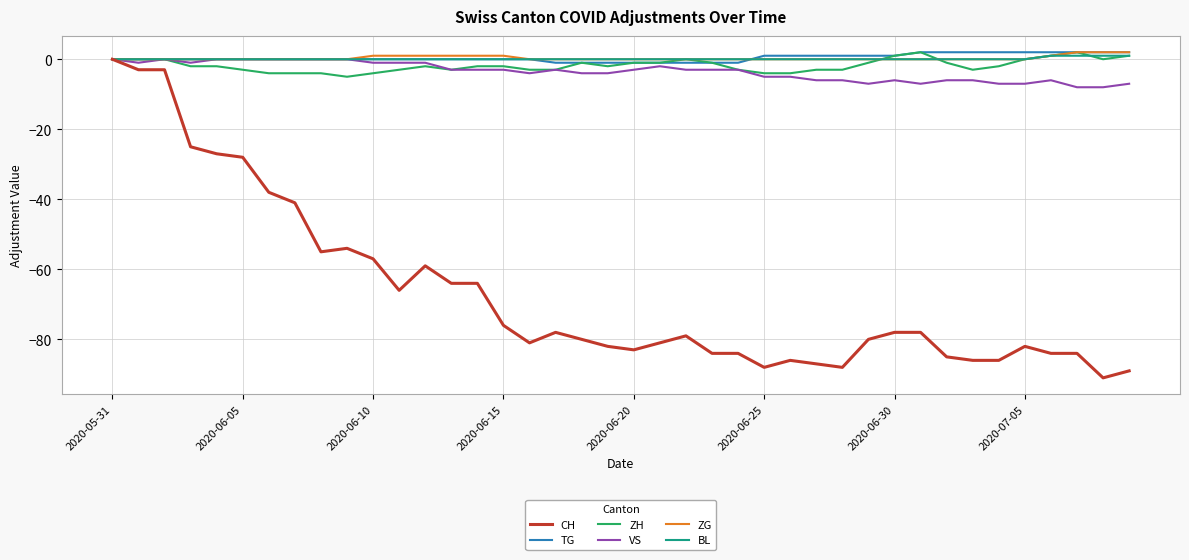

How many series are shown in this chart?

6